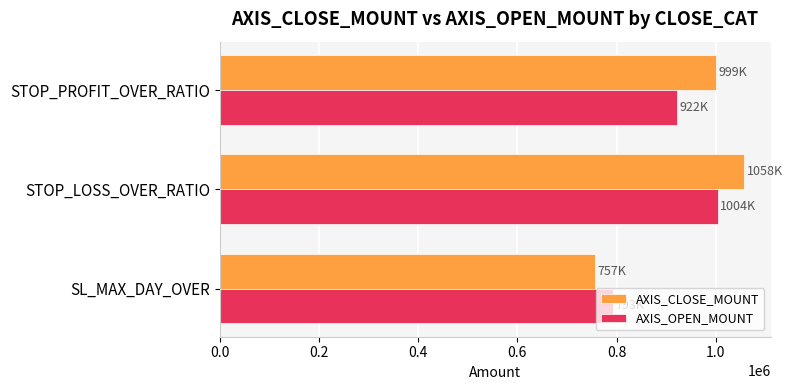

What is the difference between the second highest and minimum values in the AXIS_CLOSE_MOUNT series?

242150